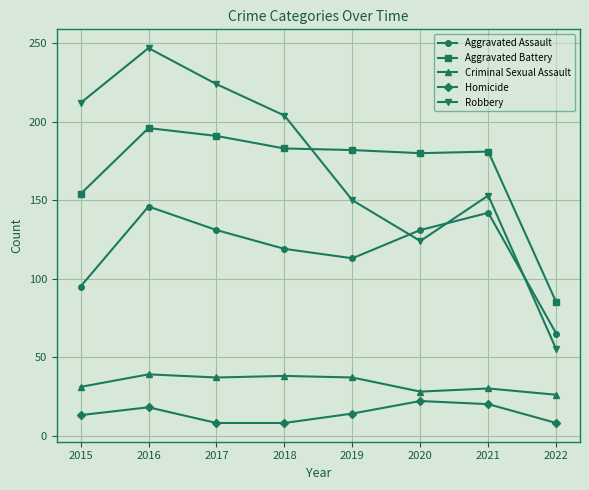

The value of Criminal Sexual Assault at 2019 is 16. True or false?

False